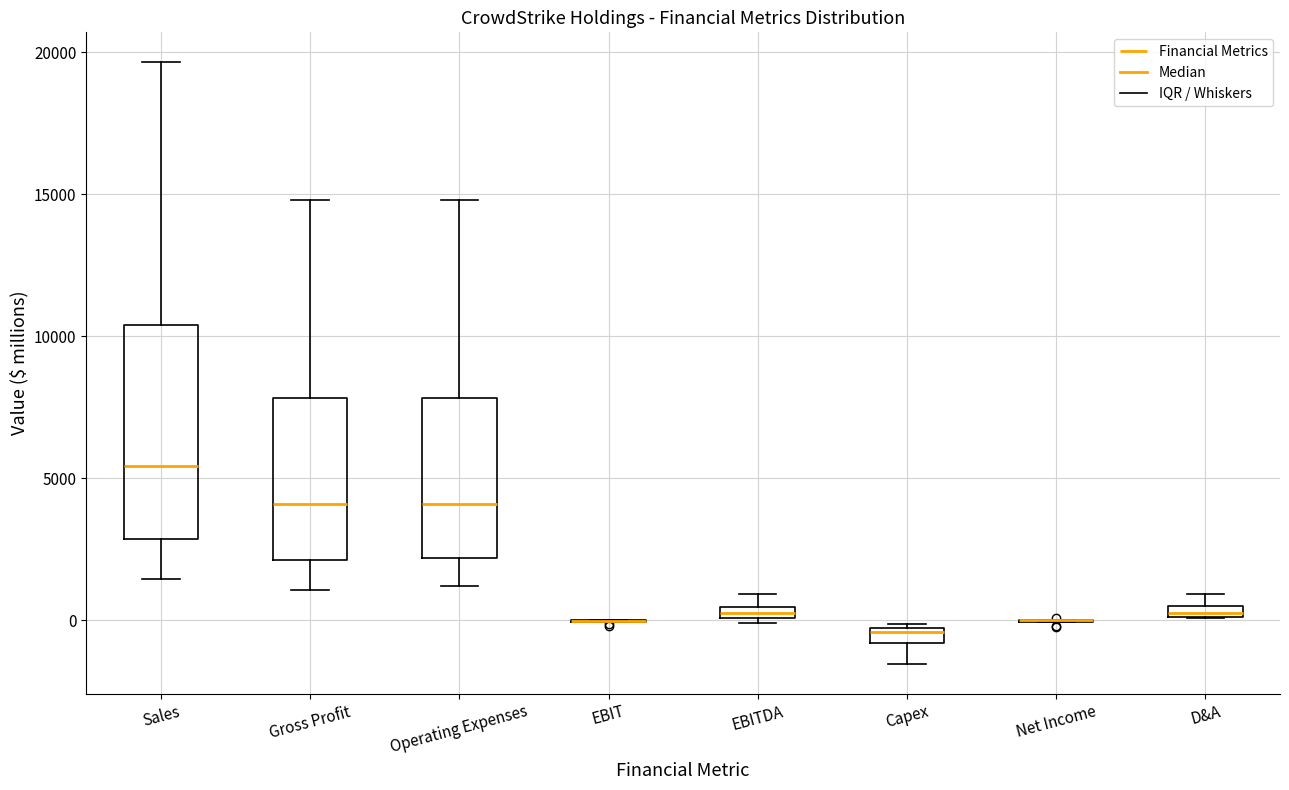

Which box is the tallest, from its lower edge to its upper edge?

Sales